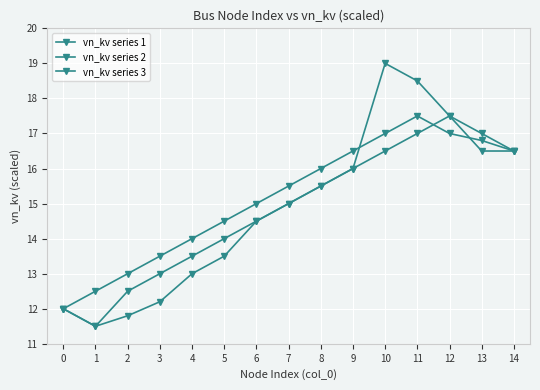

Count the number of data series in this chart.

3